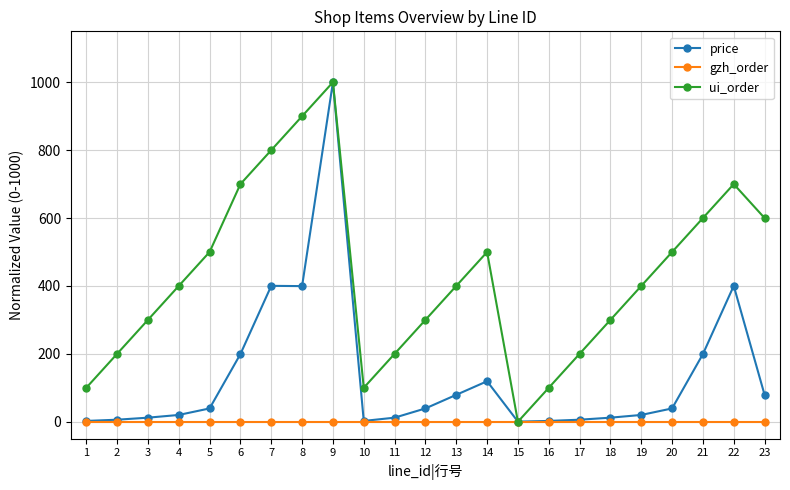

Count the number of data series in this chart.

3